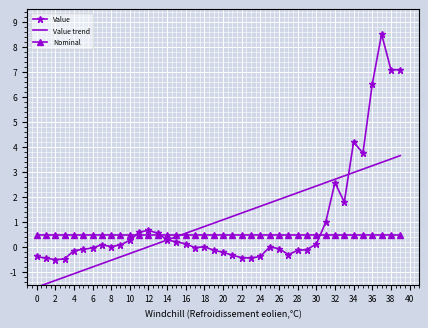

What is the difference between the second highest and second lowest values in the Value trend series?

5.0